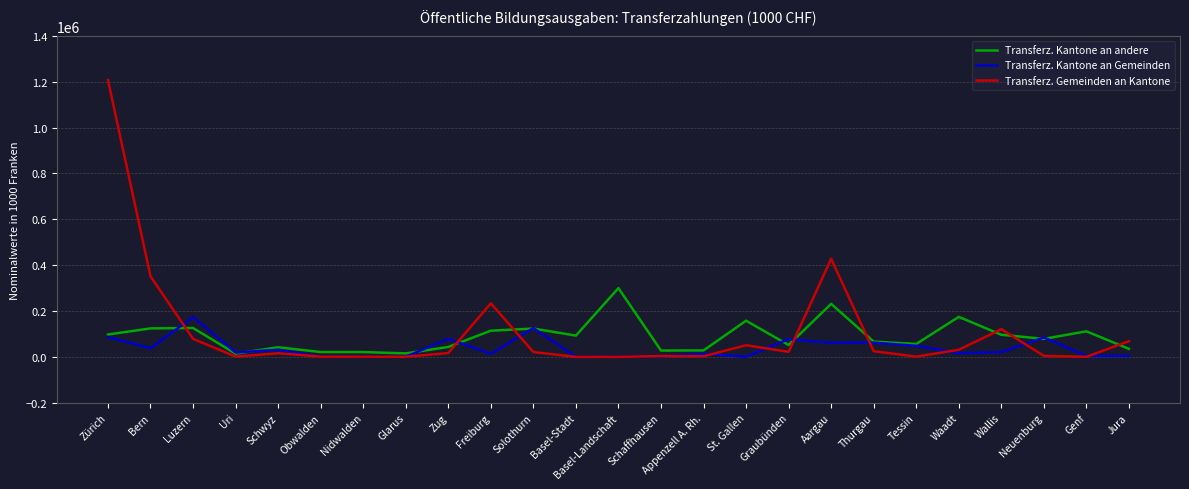

At which category does the chart reach its peak across all series?

Zürich